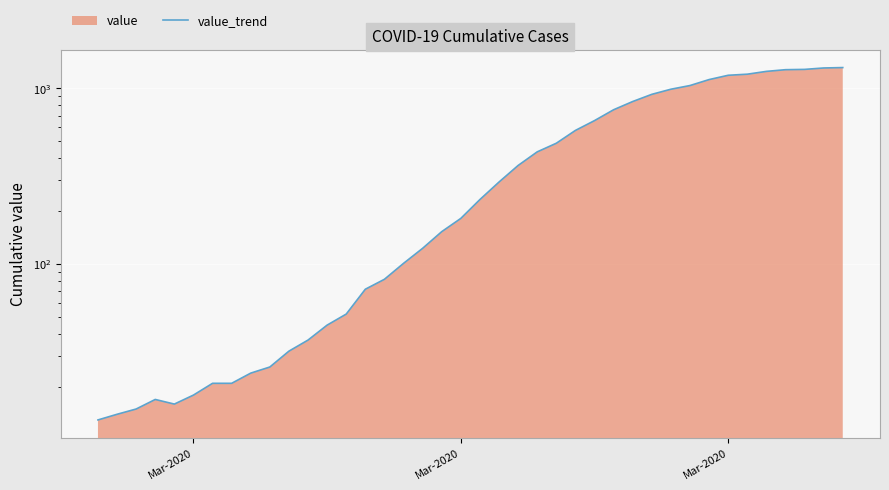

What is the smallest value displayed?

13